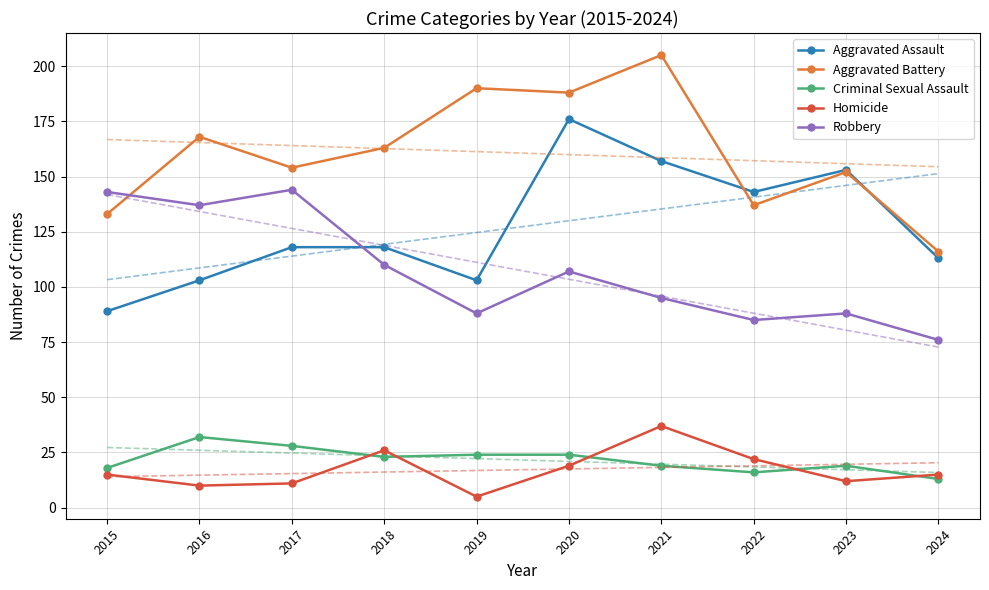

Which series ends up on top after the final intersection of Robbery and Aggravated Assault?

Aggravated Assault